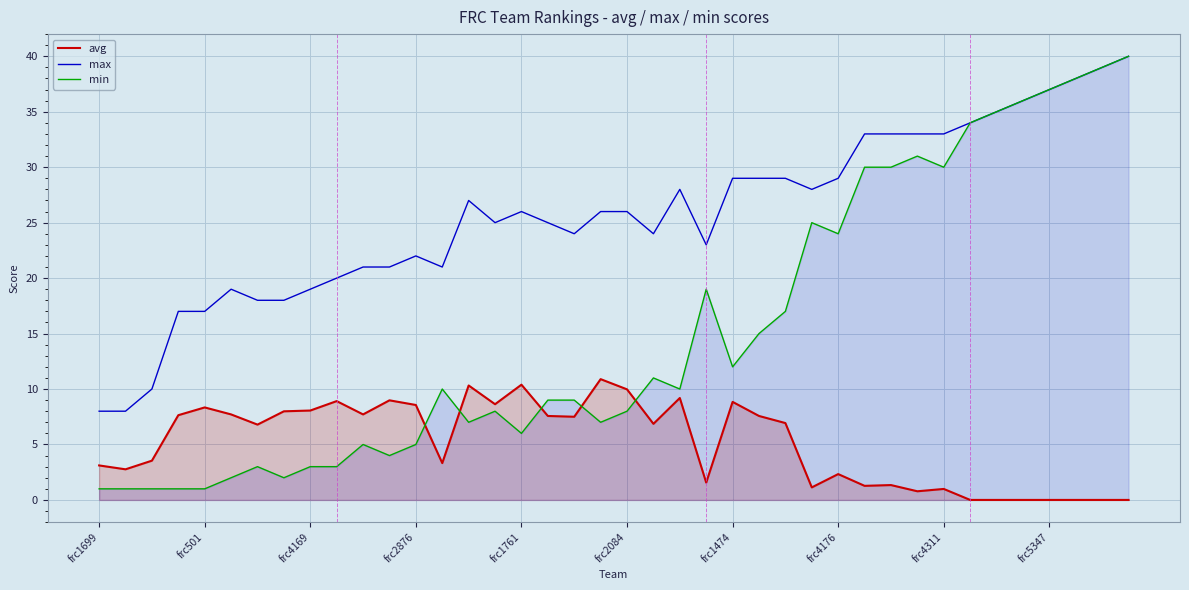

List the series in order of their overall mean, highest first.

max, min, avg